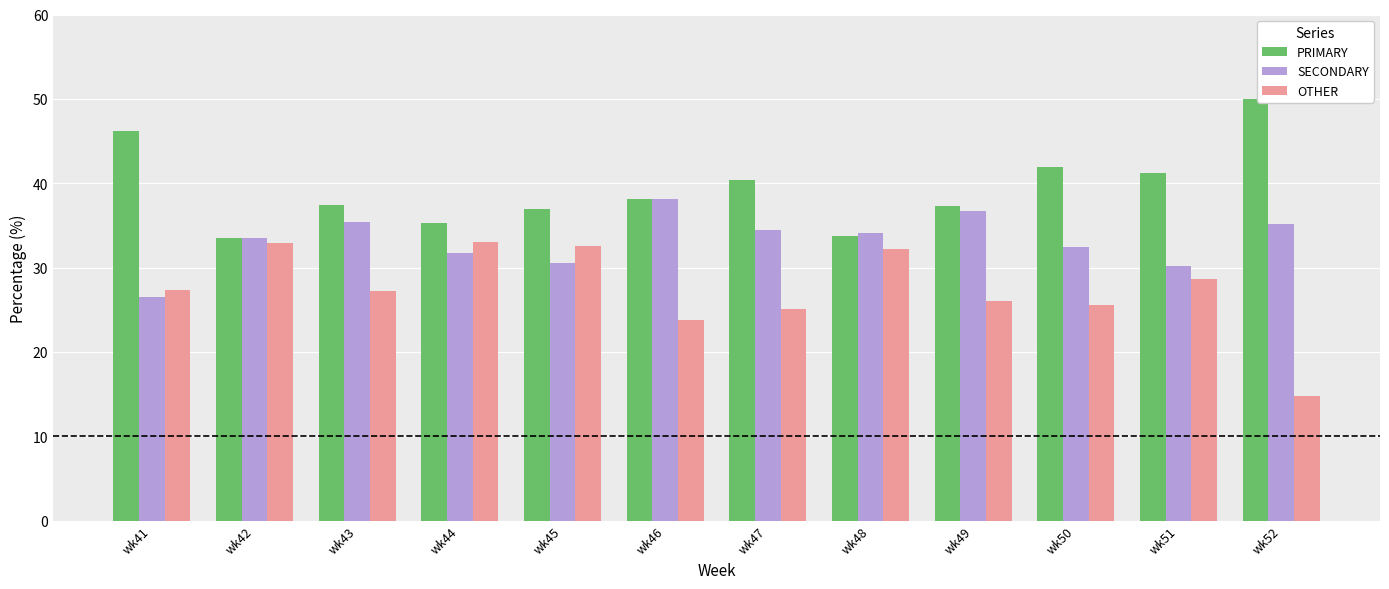

Which series changed the most between wk48 and wk52?

OTHER